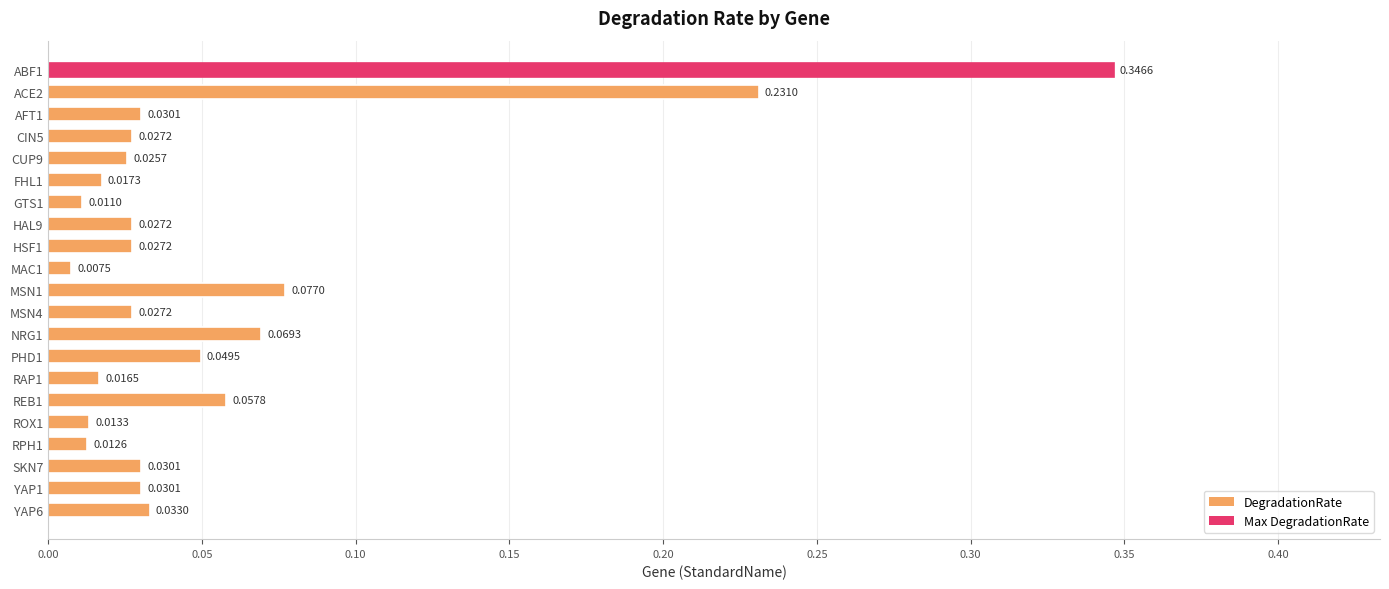

What is the sum of all values?

1.2